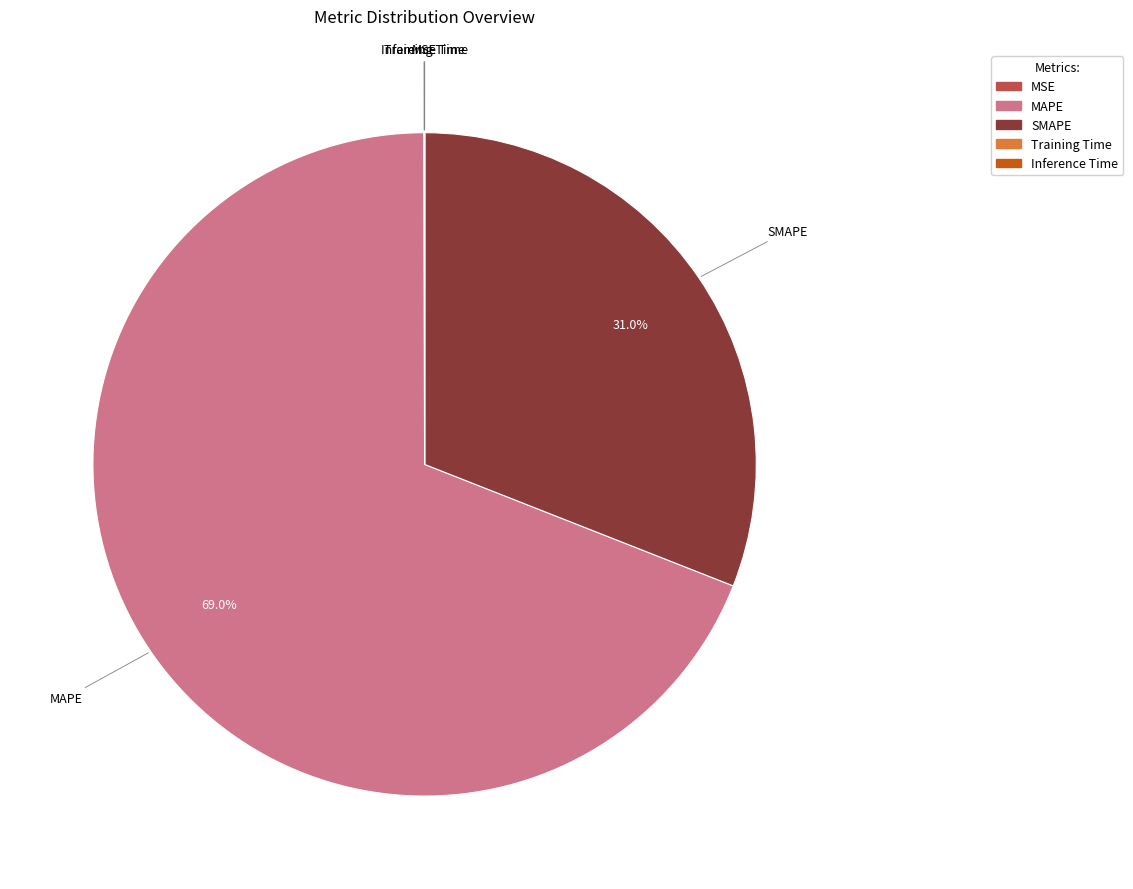

Which slice is the largest?

MAPE